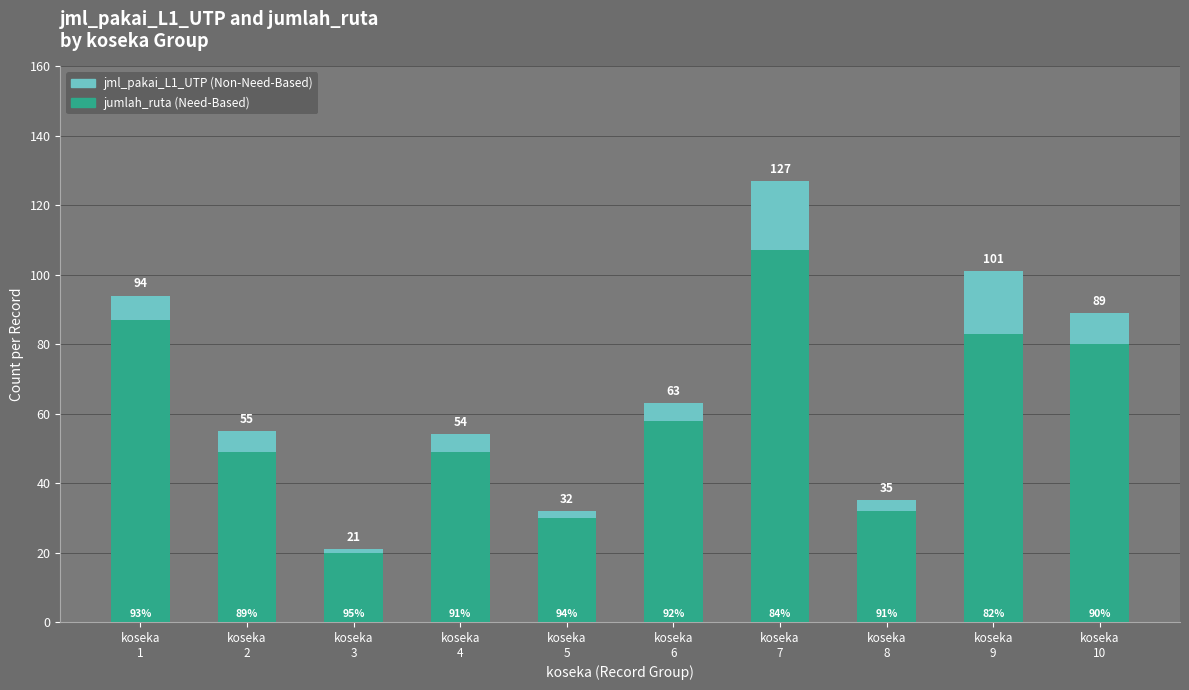

What are all the series names shown in the legend?

jml_pakai_L1_UTP (Non-Need-Based), jumlah_ruta (Need-Based)